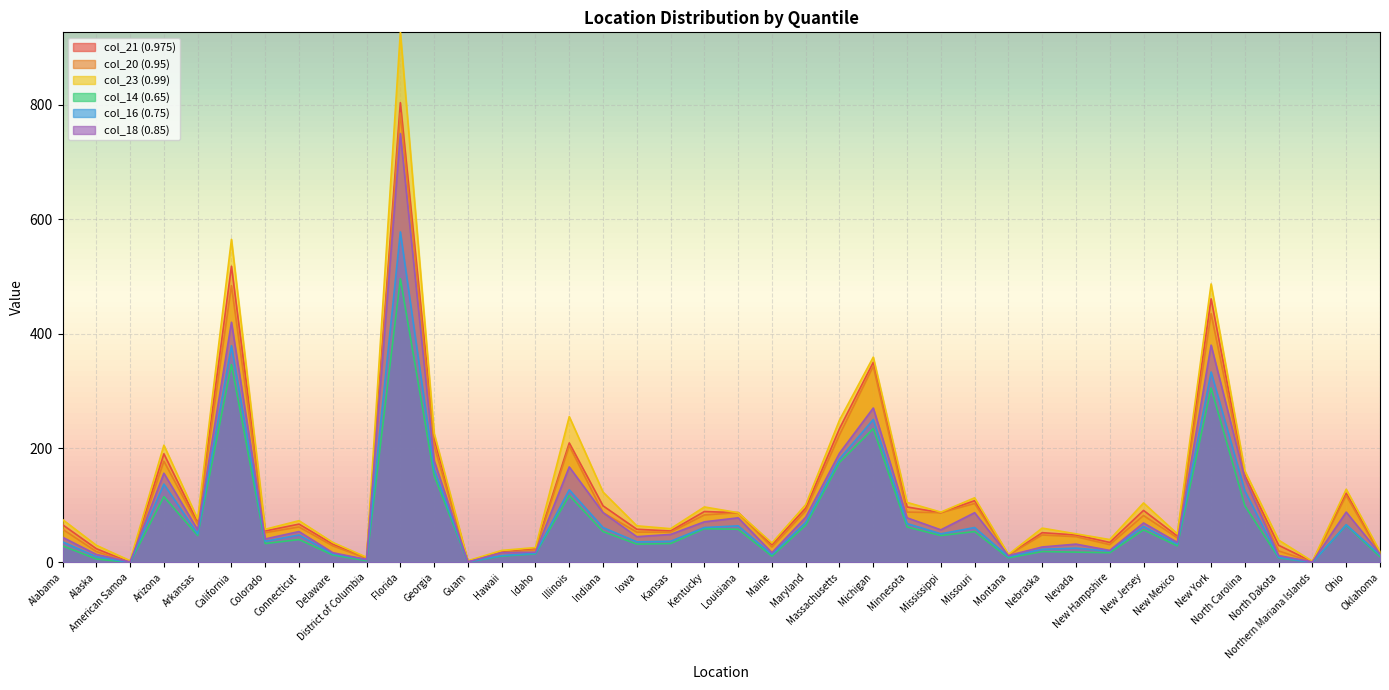

True or false: col_20 (0.95) and col_23 (0.99) intersect in this chart.

False